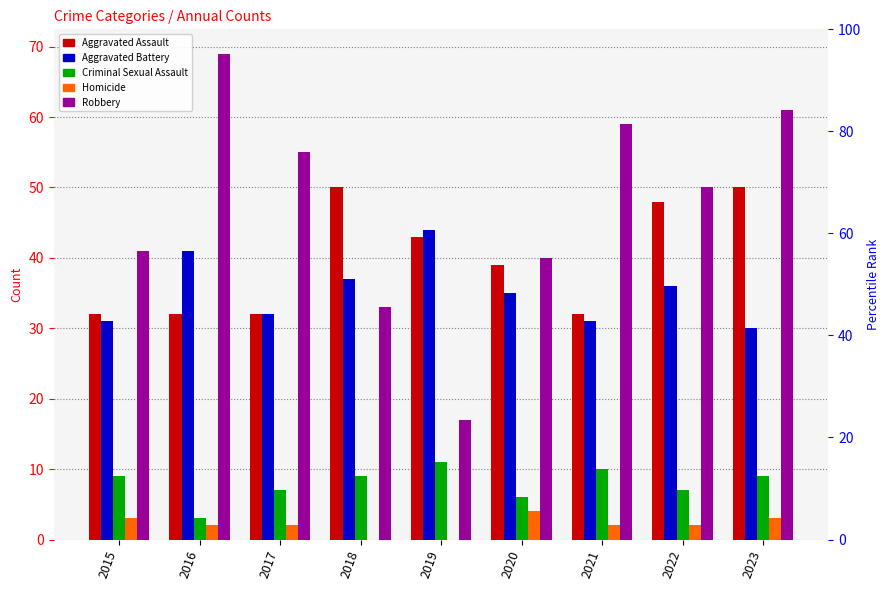

Reading left to right, list all the values displayed in this chart.

Aggravated Assault: 2015=32	2016=32	2017=32	2018=50	2019=43	2020=39	2021=32	2022=48	2023=50
Aggravated Battery: 2015=31	2016=41	2017=32	2018=37	2019=44	2020=35	2021=31	2022=36	2023=30
Criminal Sexual Assault: 2015=9	2016=3	2017=7	2018=9	2019=11	2020=6	2021=10	2022=7	2023=9
Homicide: 2015=3	2016=2	2017=2	2018=0	2019=0	2020=4	2021=2	2022=2	2023=3
Robbery: 2015=41	2016=69	2017=55	2018=33	2019=17	2020=40	2021=59	2022=50	2023=61